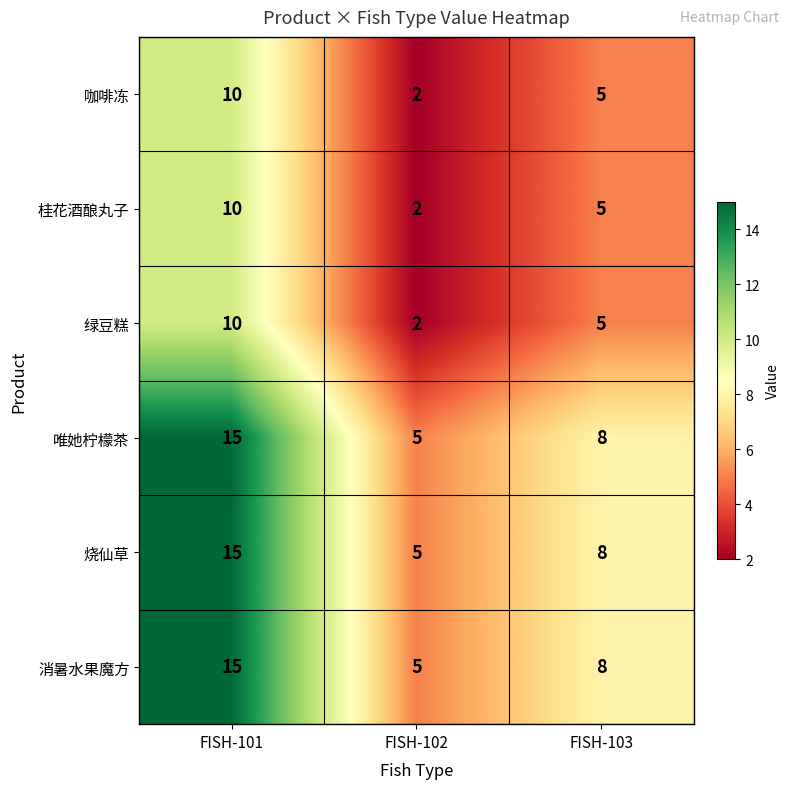

Rank the categories by 咖啡冻 value from lowest to highest.

FISH-102, FISH-103, FISH-101